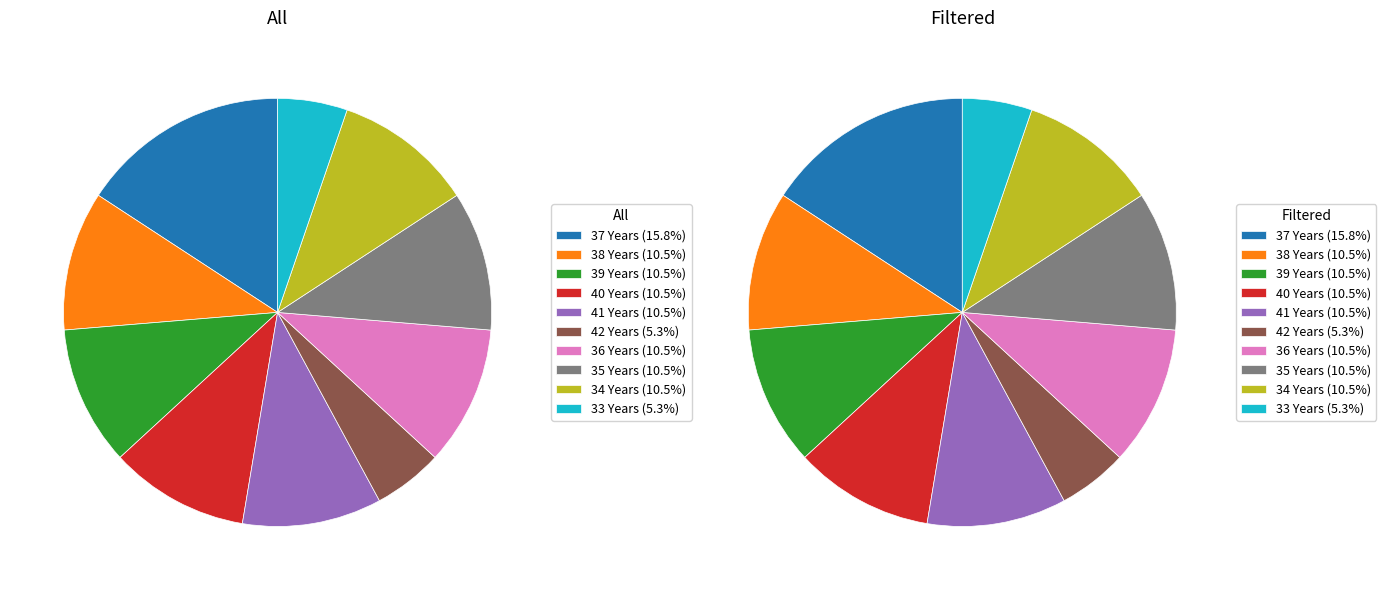

Does any single category account for the majority?

No